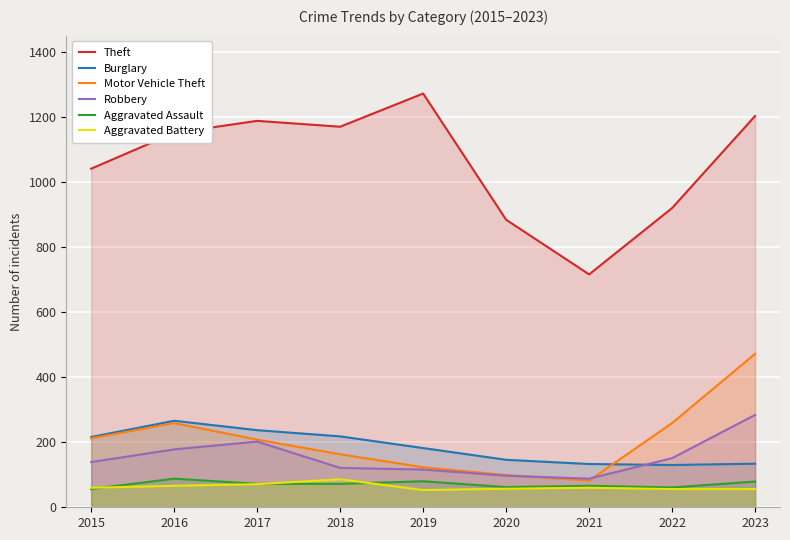

Which series has the widest spread of values?

Theft